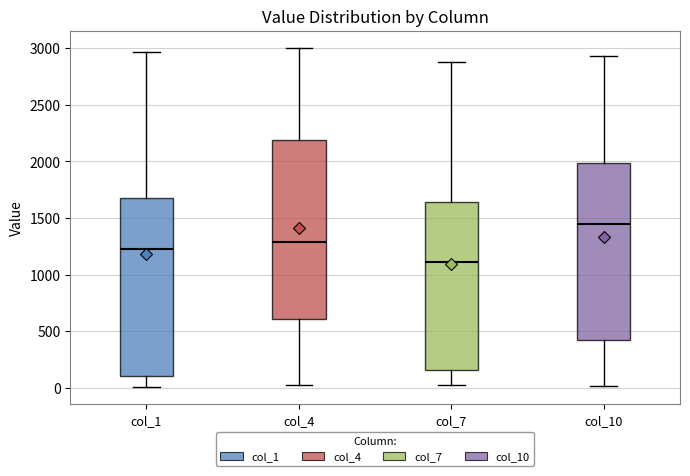

Which box has the highest median line?

col_10